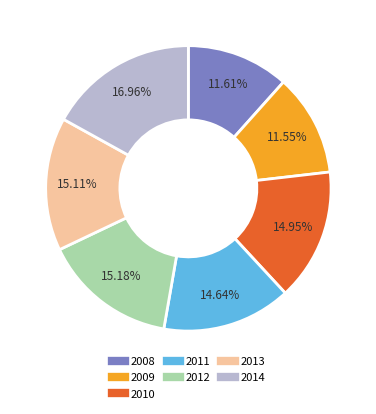

To the nearest percent, what is the average slice percentage?

14%